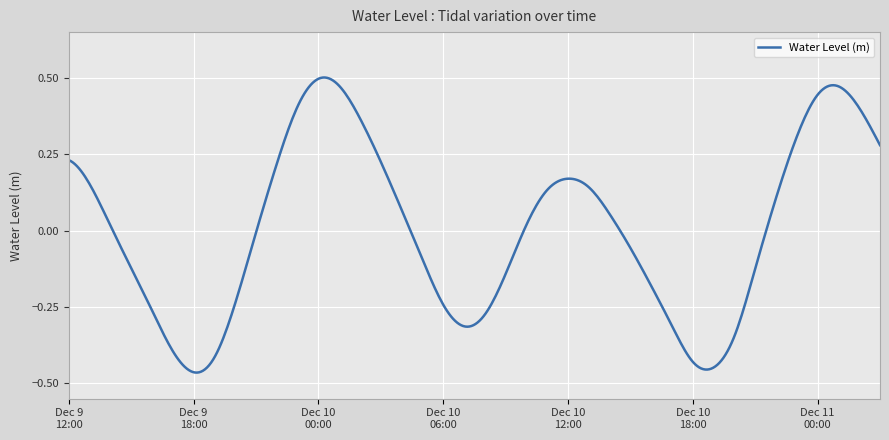

What is the difference between the second highest and minimum values?

1.0